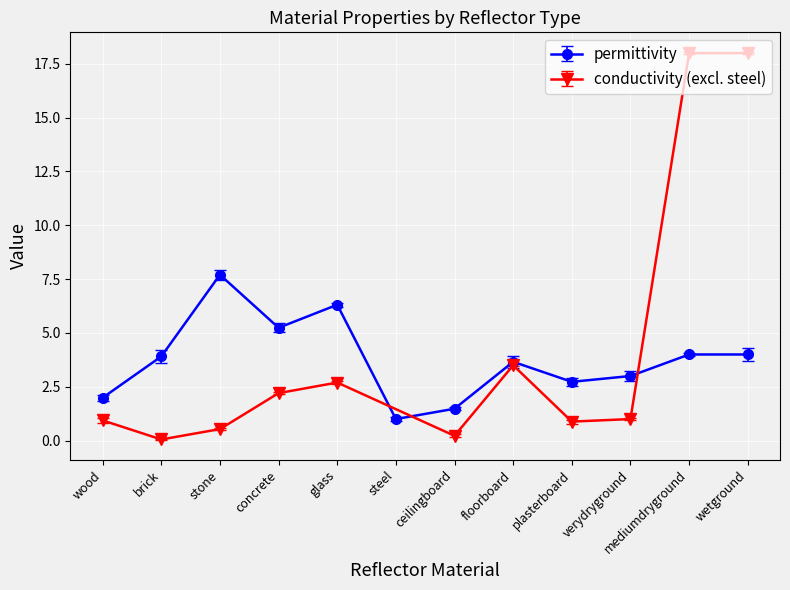

List the labels in order of value, largest first.

stone, glass, concrete, mediumdryground, wetground, brick, floorboard, verydryground, plasterboard, wood, ceilingboard, steel